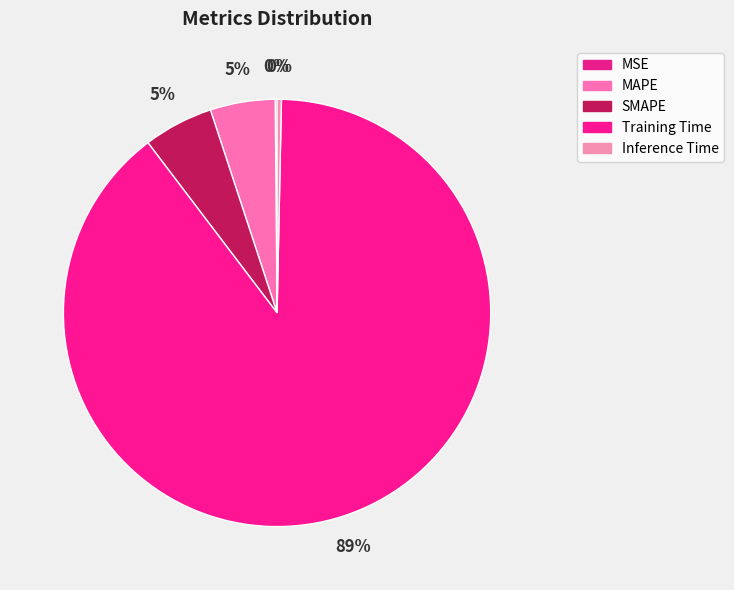

Is there any slice that represents more than half of the pie?

Yes